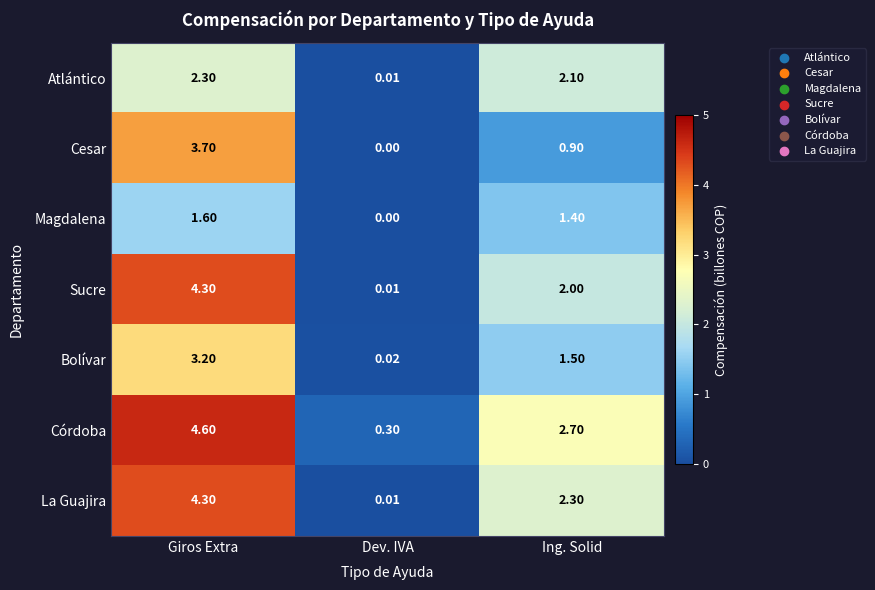

How many data points in Sucre are less than 2?

1